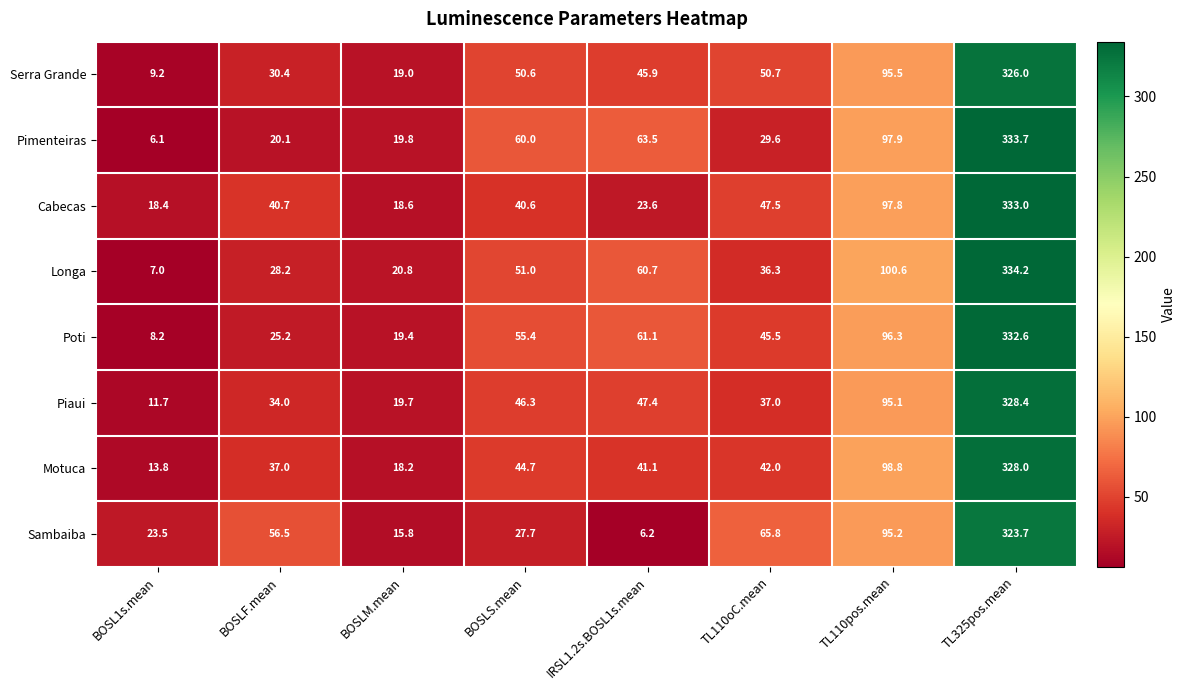

Count the number of categories in the chart.

8